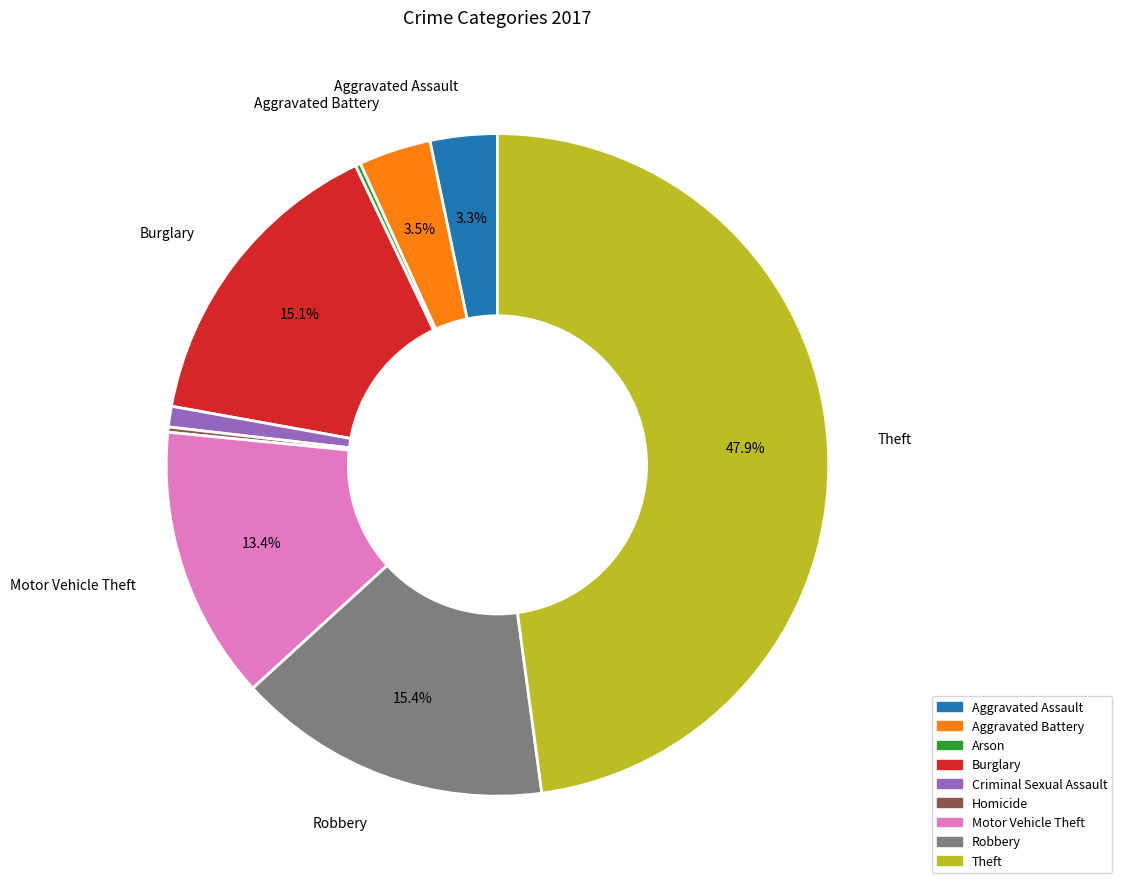

Between Robbery and Aggravated Assault, which is larger?

Robbery